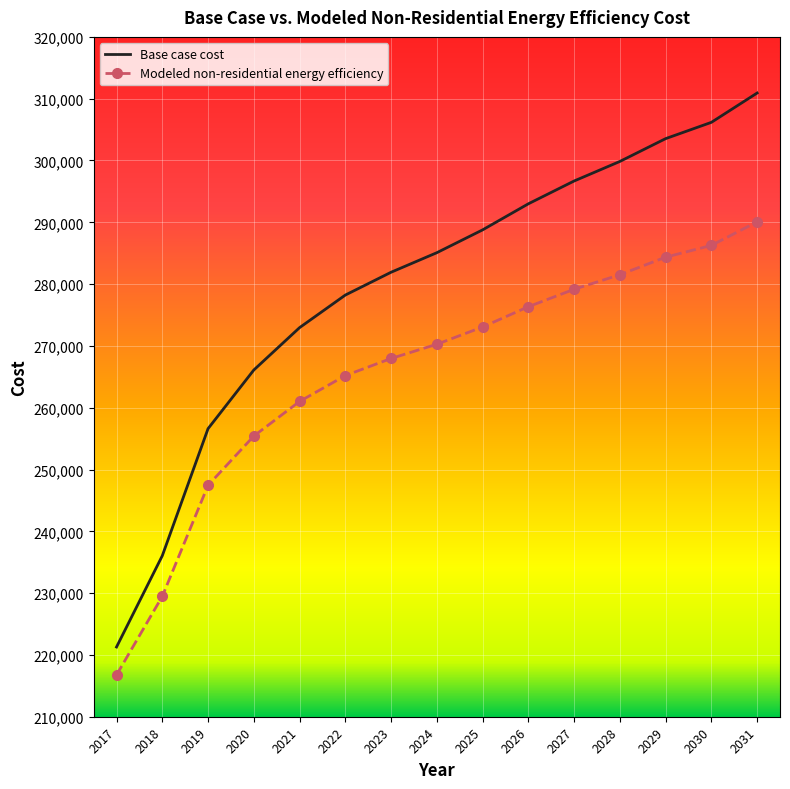

Which series has the largest range (max minus min)?

Base case cost